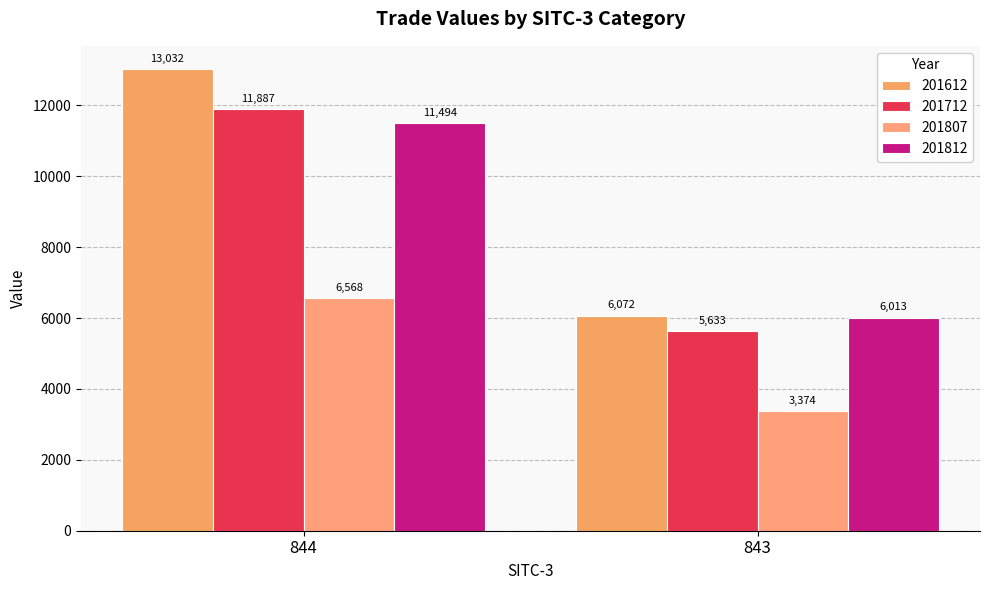

Which series has the largest total across all categories?

201612